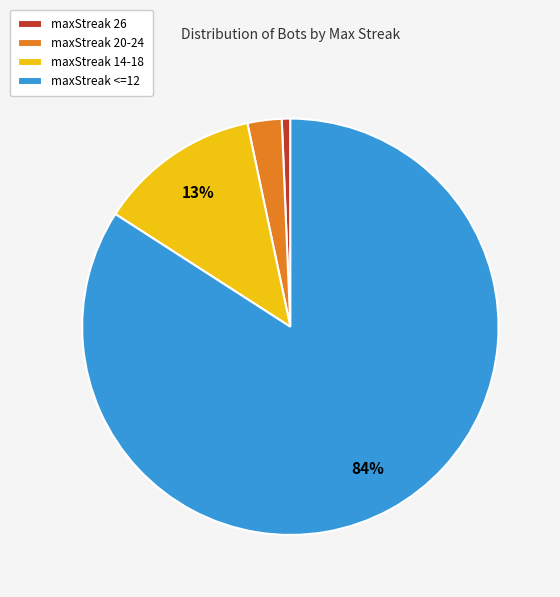

The maxStreak <=12 slice represents 90% of the pie. True or false?

False